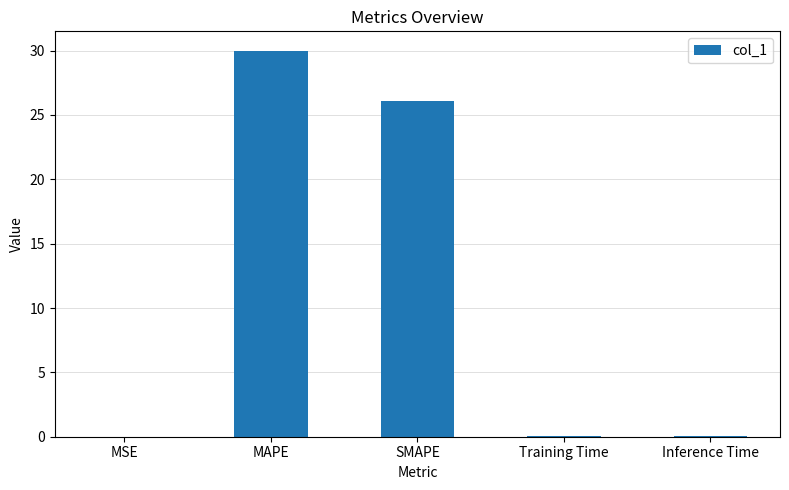

Read the value at MAPE.

30.0